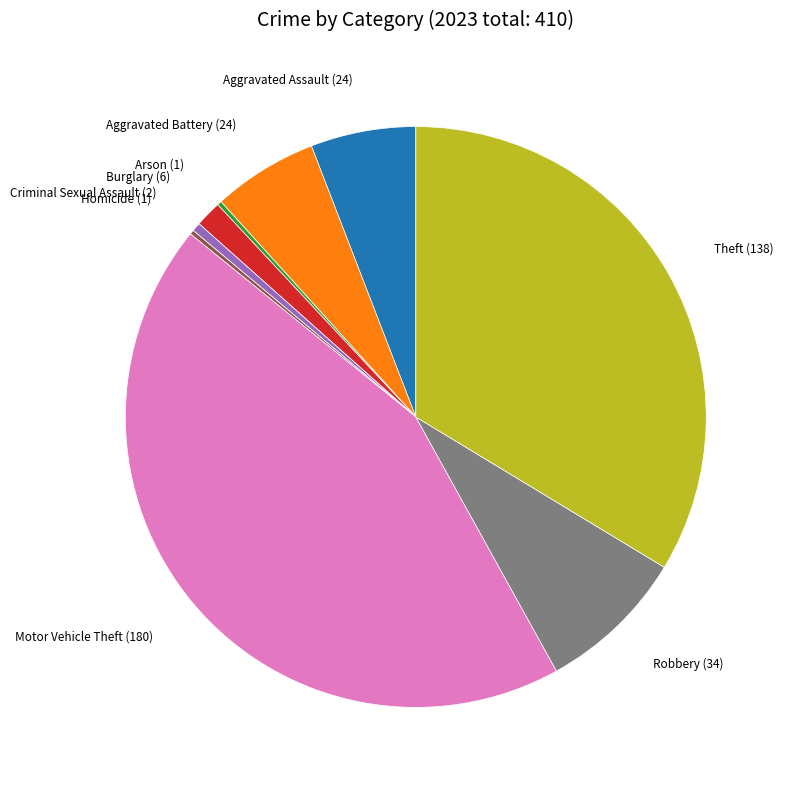

What is the ratio of the value at Aggravated Assault (24) to the value at Aggravated Battery (24)?

1.0